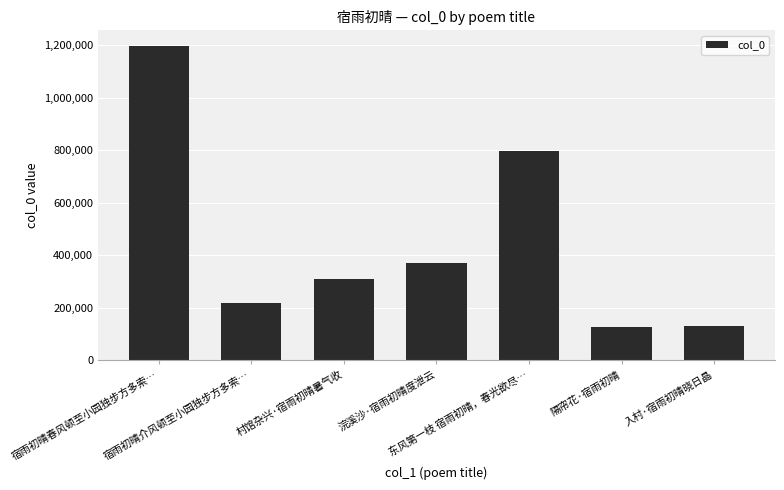

Between 村馆杂兴·宿雨初晴暑气收 and 宿雨初晴春风顿至小园独步方多索…, which is larger?

宿雨初晴春风顿至小园独步方多索…